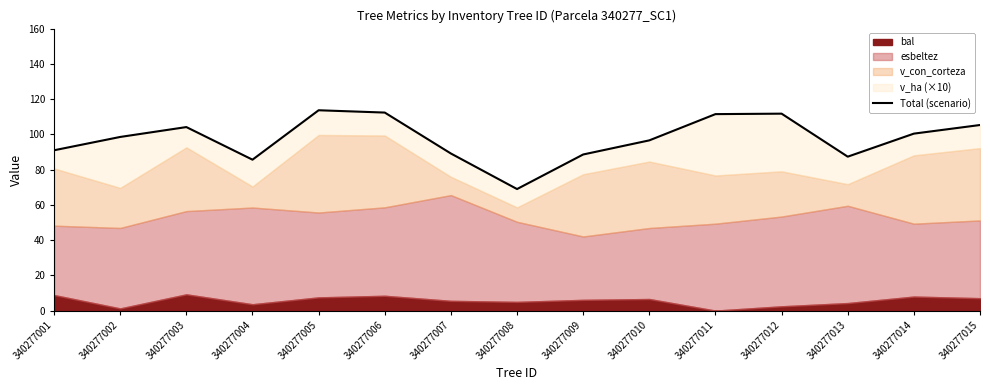

At which label does the data first exceed 98?

340277002